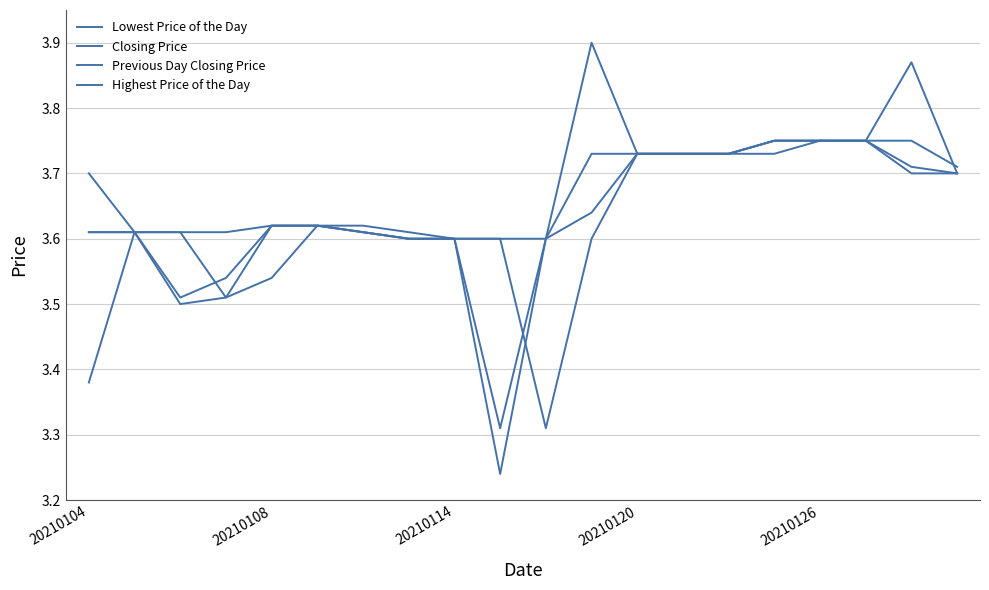

Is this an area chart (filled region under the line)?

No